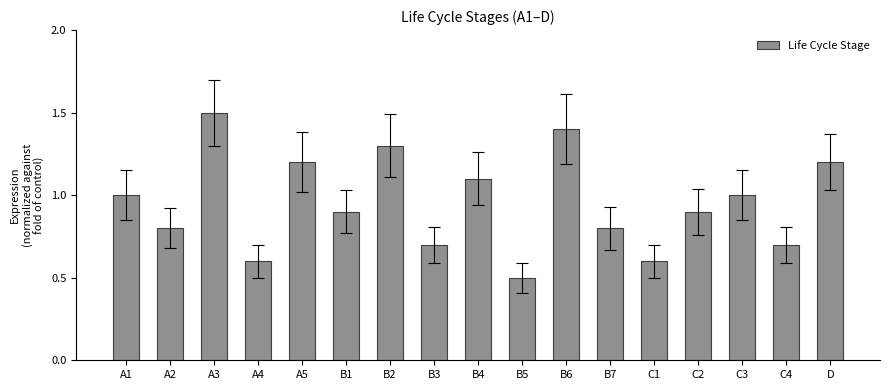

What is the approximate value at C4?

0.7